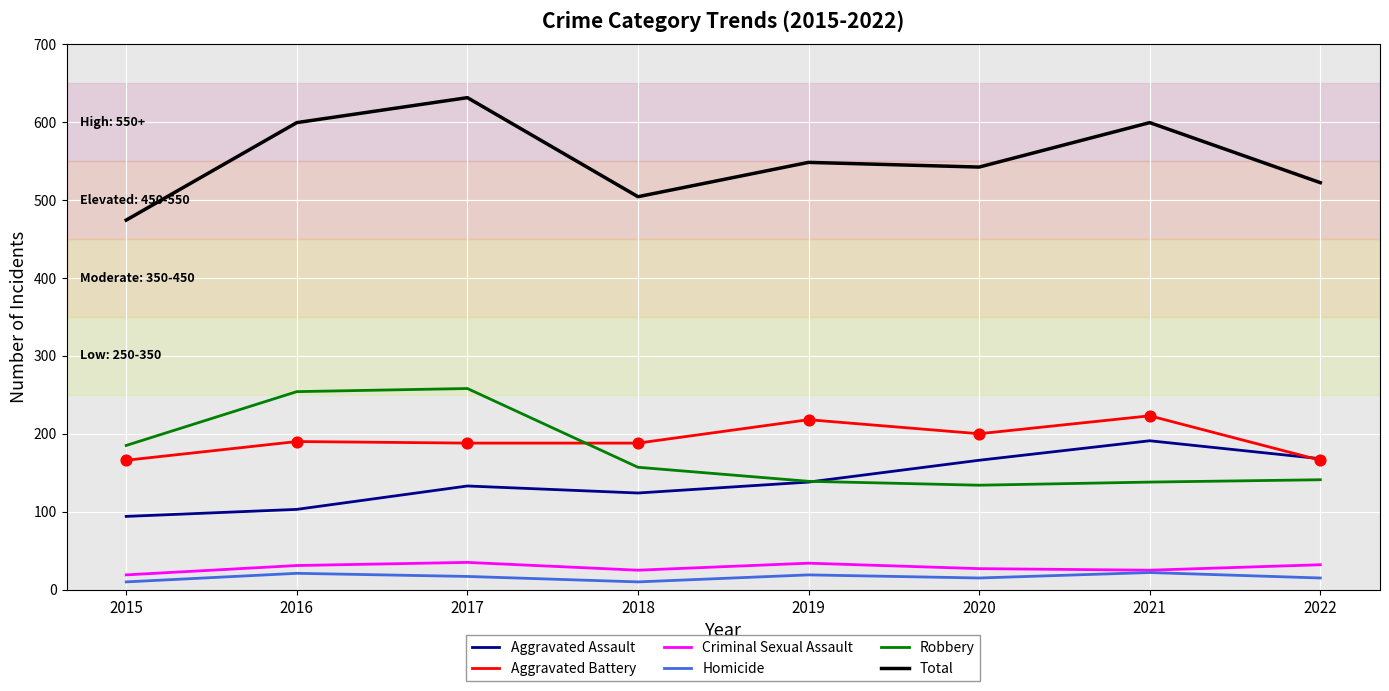

Which series changed the most between 2017 and 2022?

Robbery